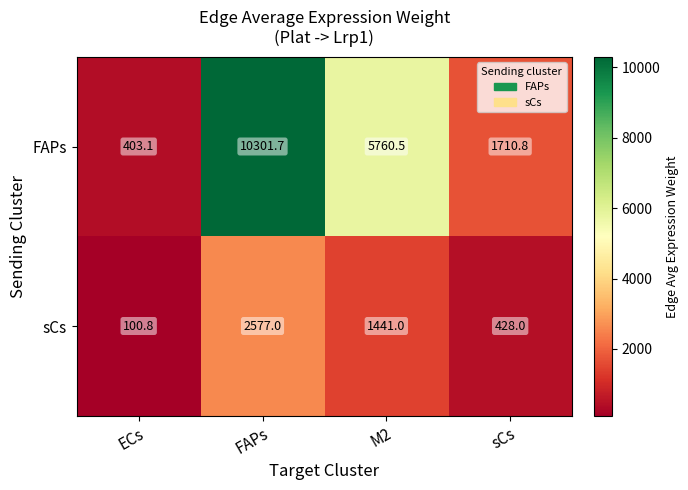

List the series in order of their peak value, lowest first.

sCs, FAPs